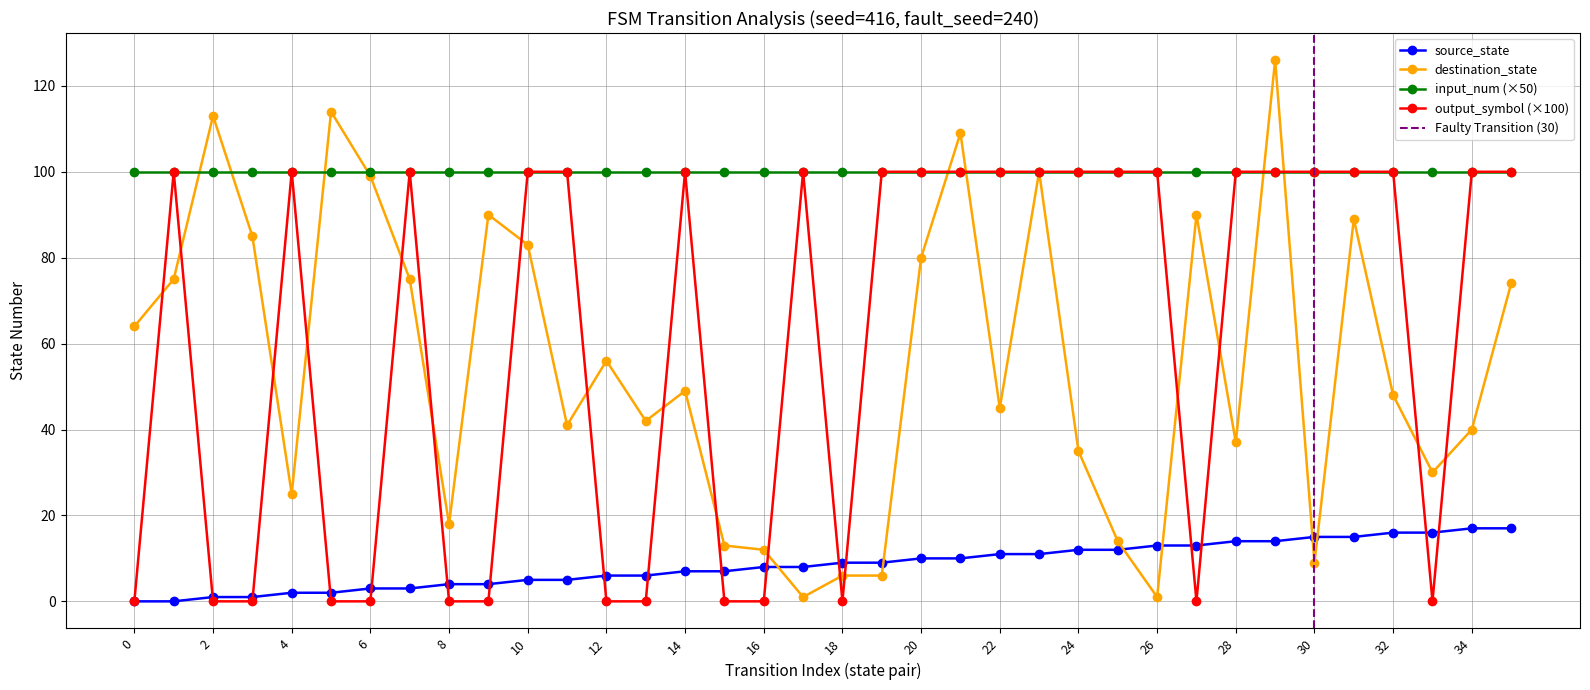

Is the value of source_state at 5 greater than the value of destination_state at 15?

No